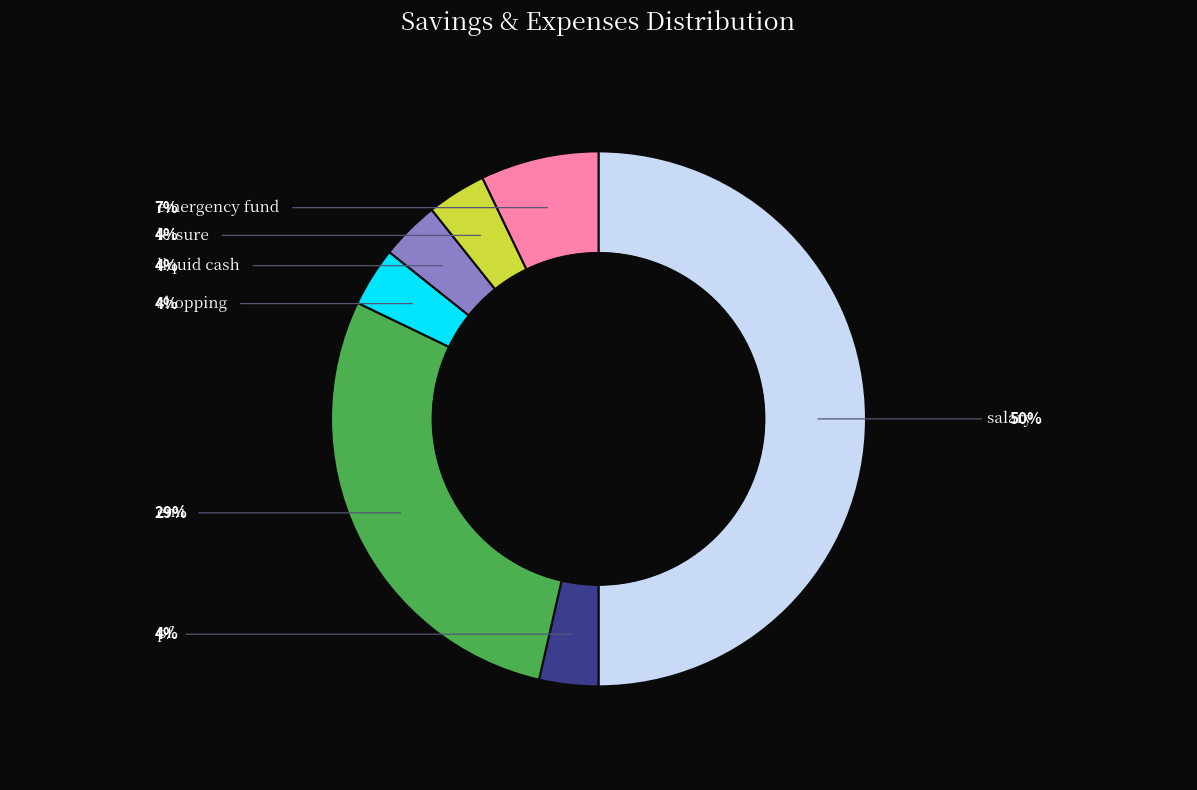

What is the change in value from emi to liquid cash?

-7000